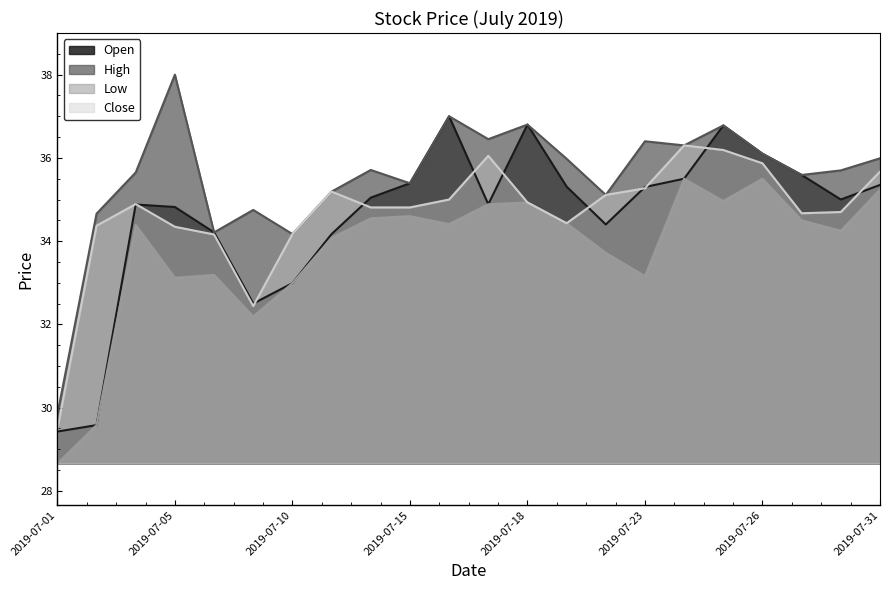

List the series in order of their peak value, lowest first.

Low, Close, Open, High